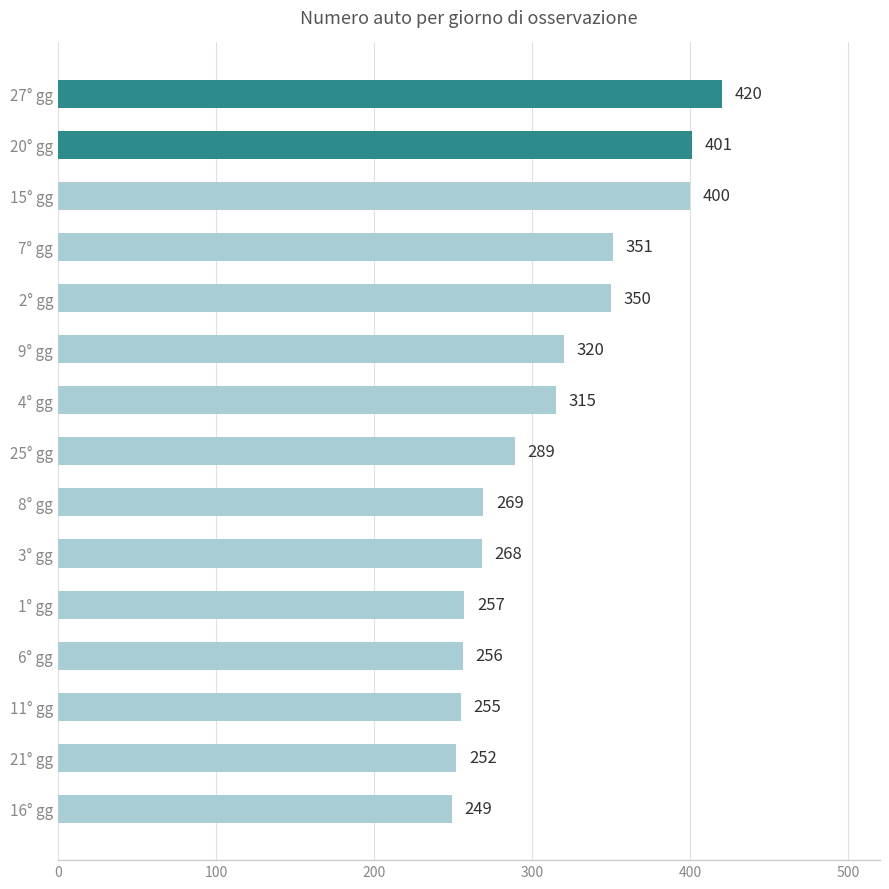

What is the value of the 9th bar from the top?

269